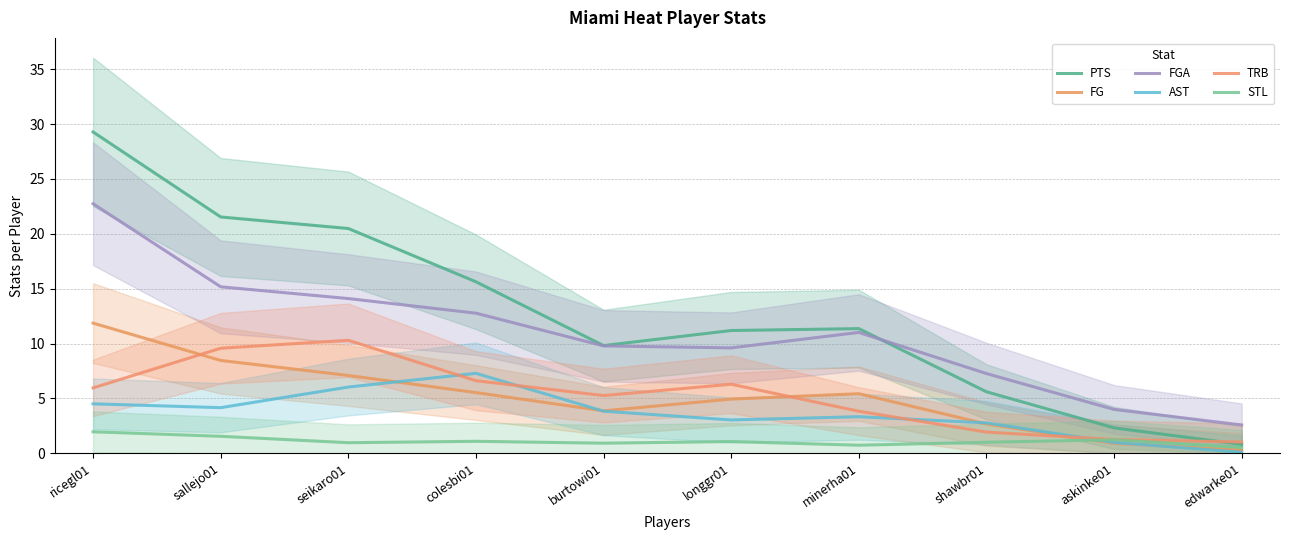

At which category does PTS reach its first local valley?

burtowi01